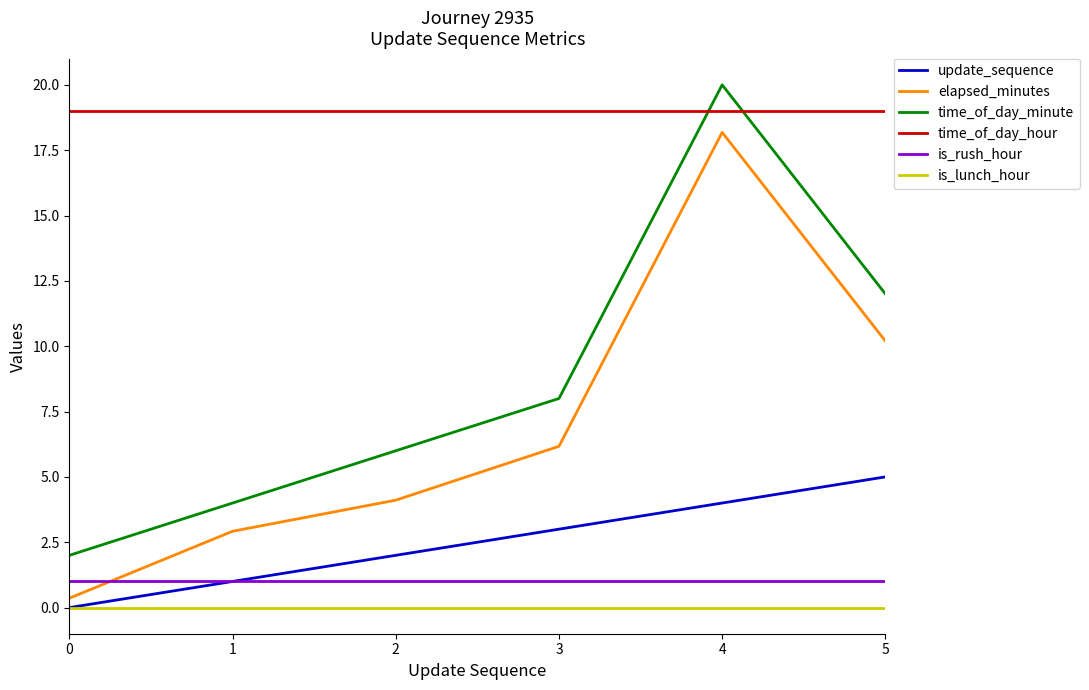

What are all the series names shown in the legend?

update_sequence, elapsed_minutes, time_of_day_minute, time_of_day_hour, is_rush_hour, is_lunch_hour